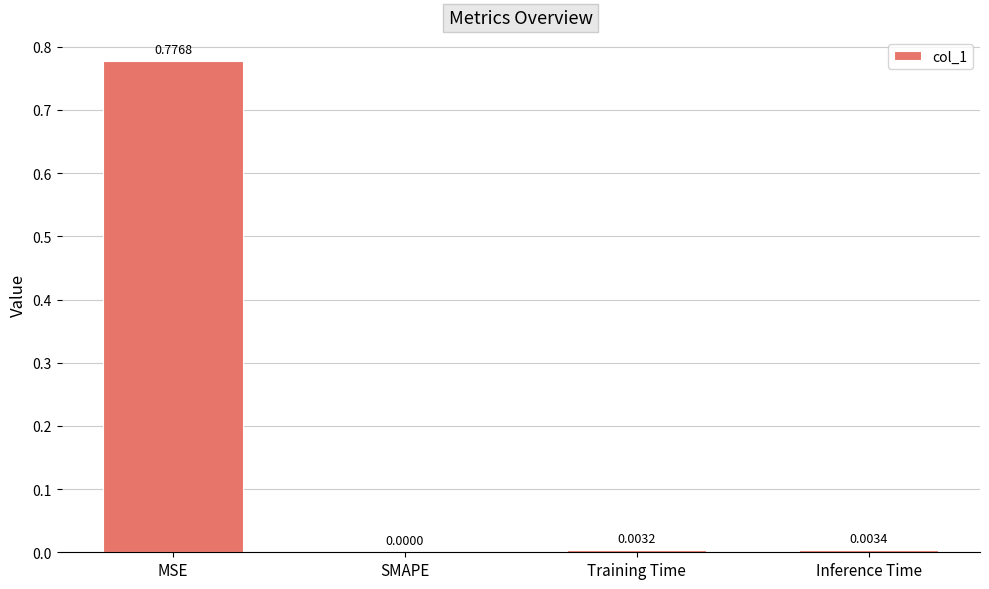

At which label is the value closest to 0?

SMAPE